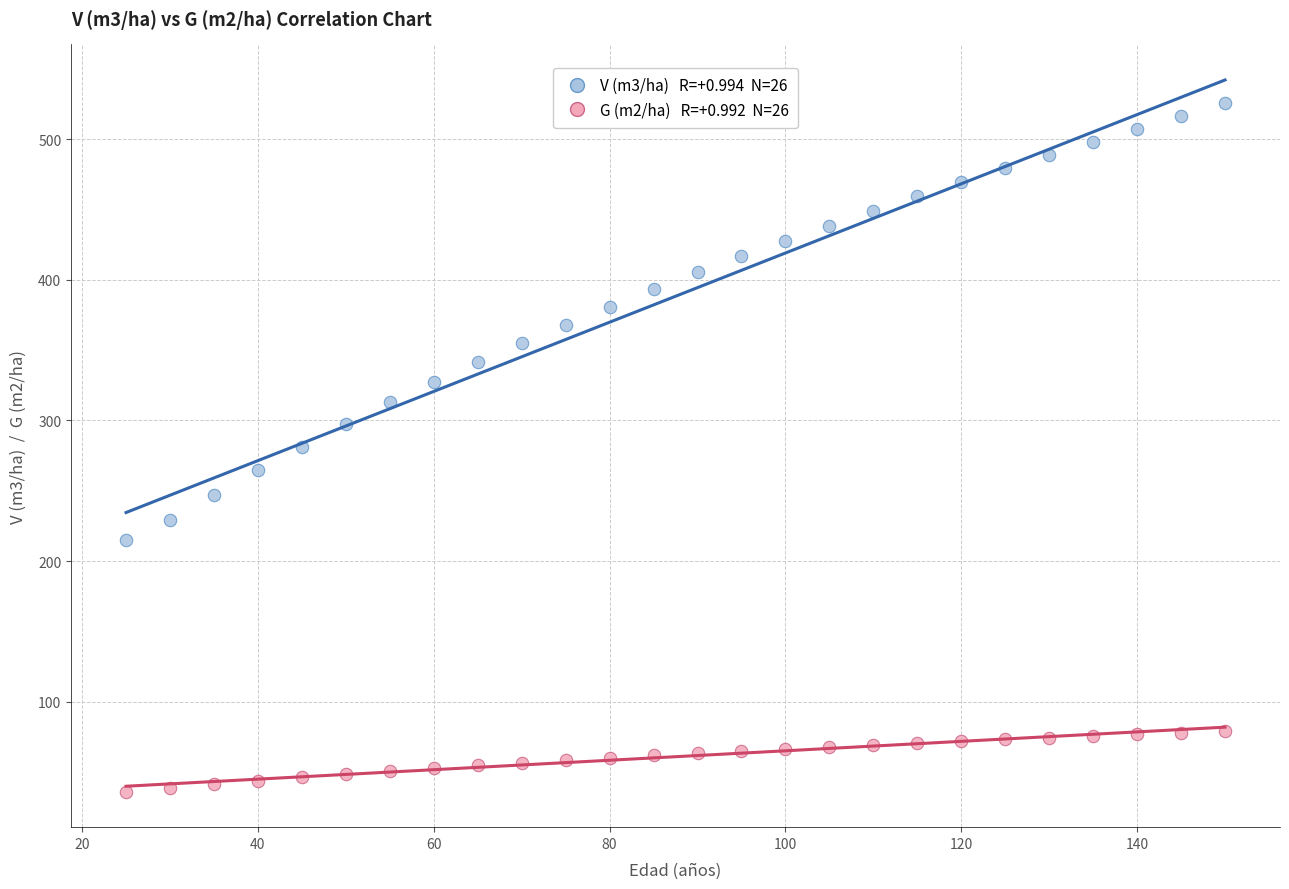

Across all data points, what is the range of X values (max minus min)?

125.0